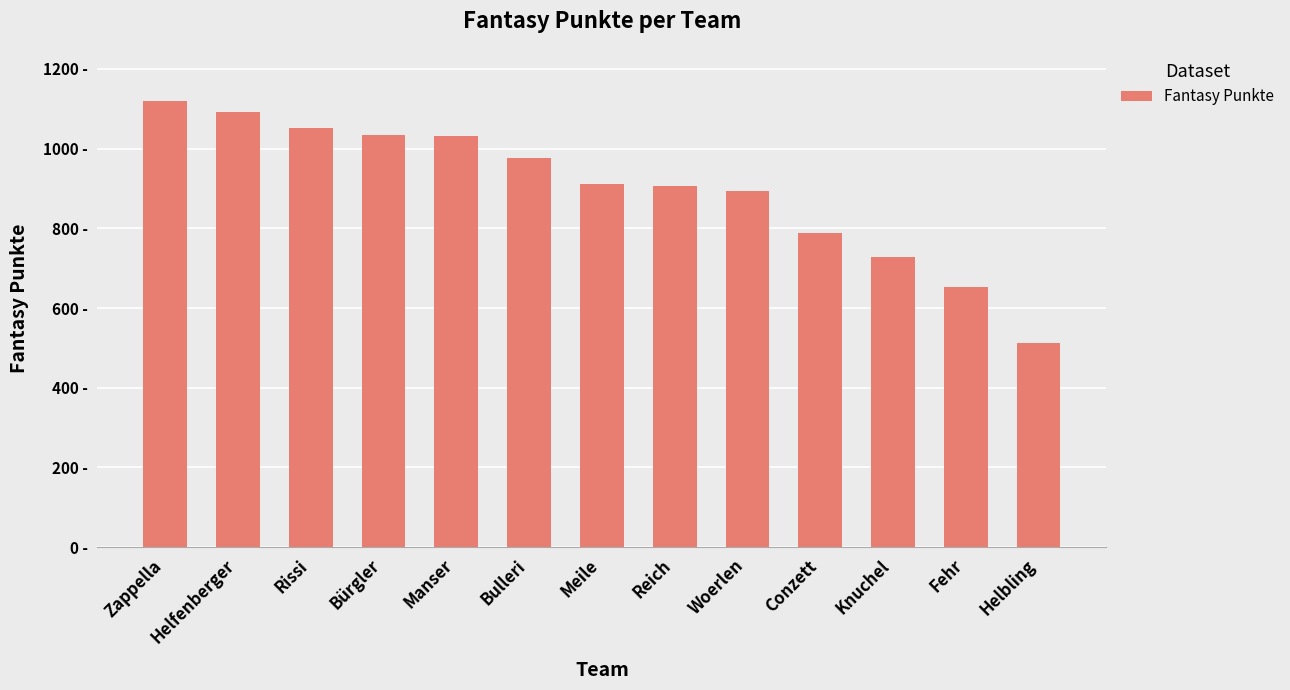

Is it true that the value at Bürgler is 1655?

False